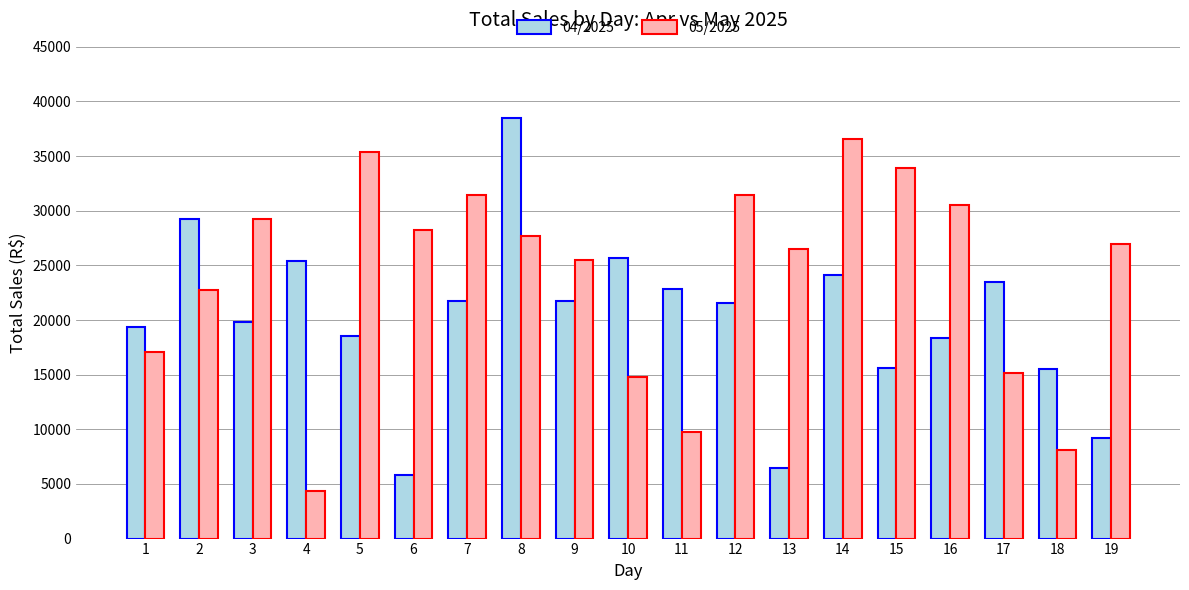

List the series in order of their peak value, lowest first.

05/2025, 04/2025